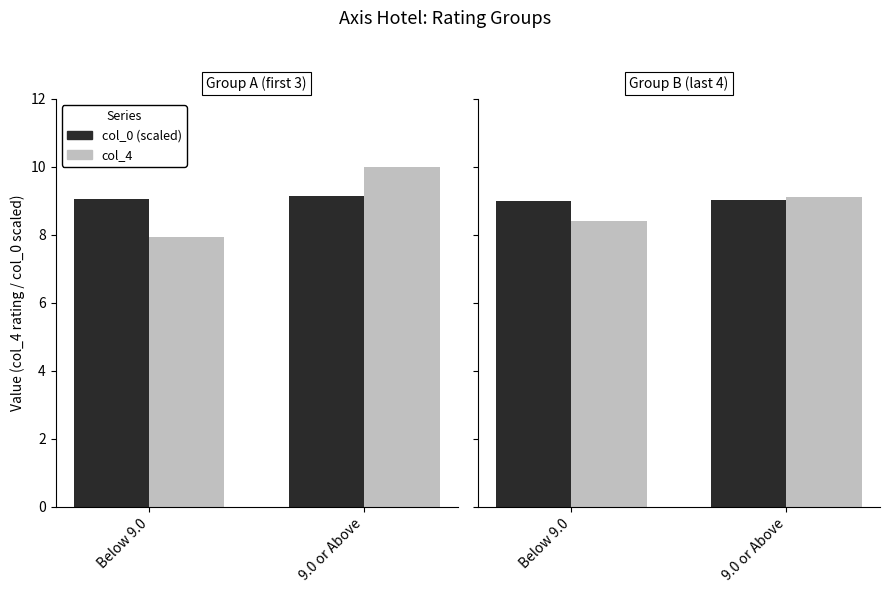

Are the bars grouped side by side (vs. stacked)?

Yes